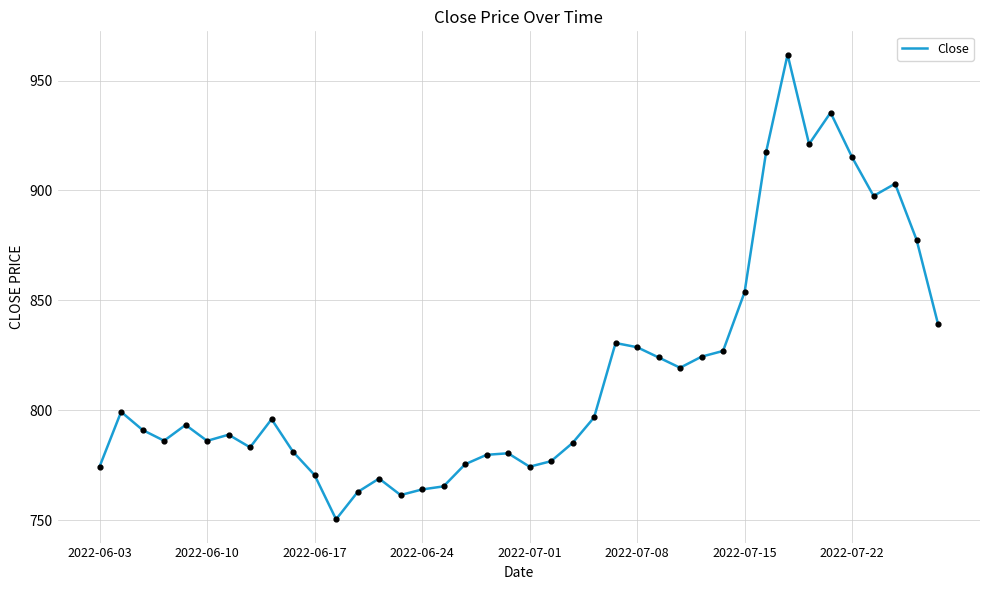

What is the maximum value shown in the chart?

961.8